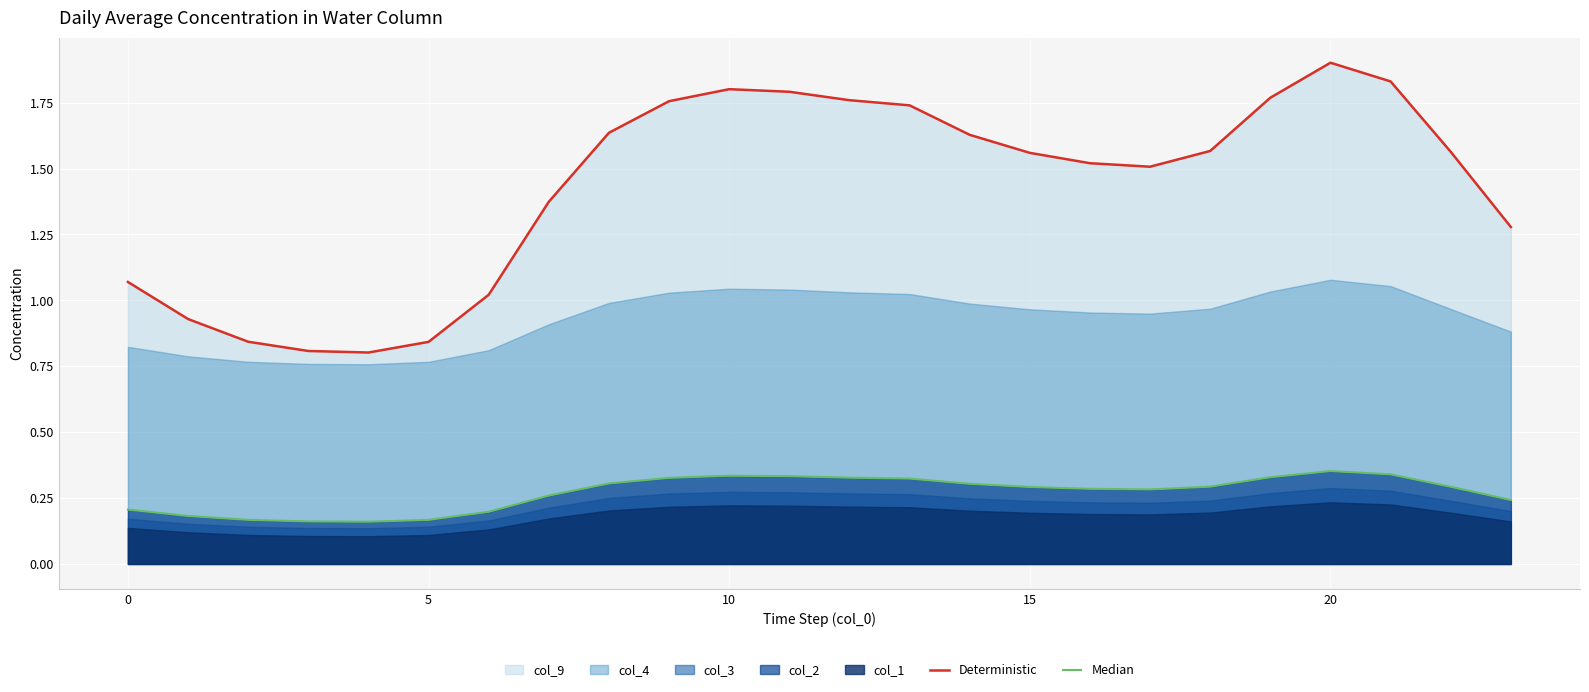

How many data points in Deterministic are above 1?

19